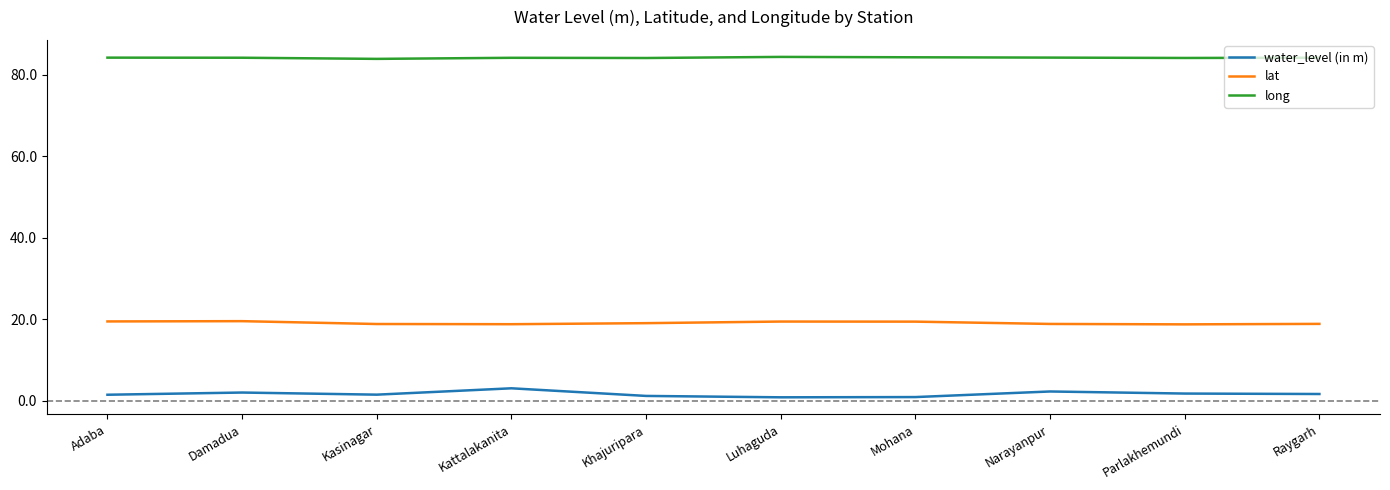

What is the lowest value of the lat series?

18.8